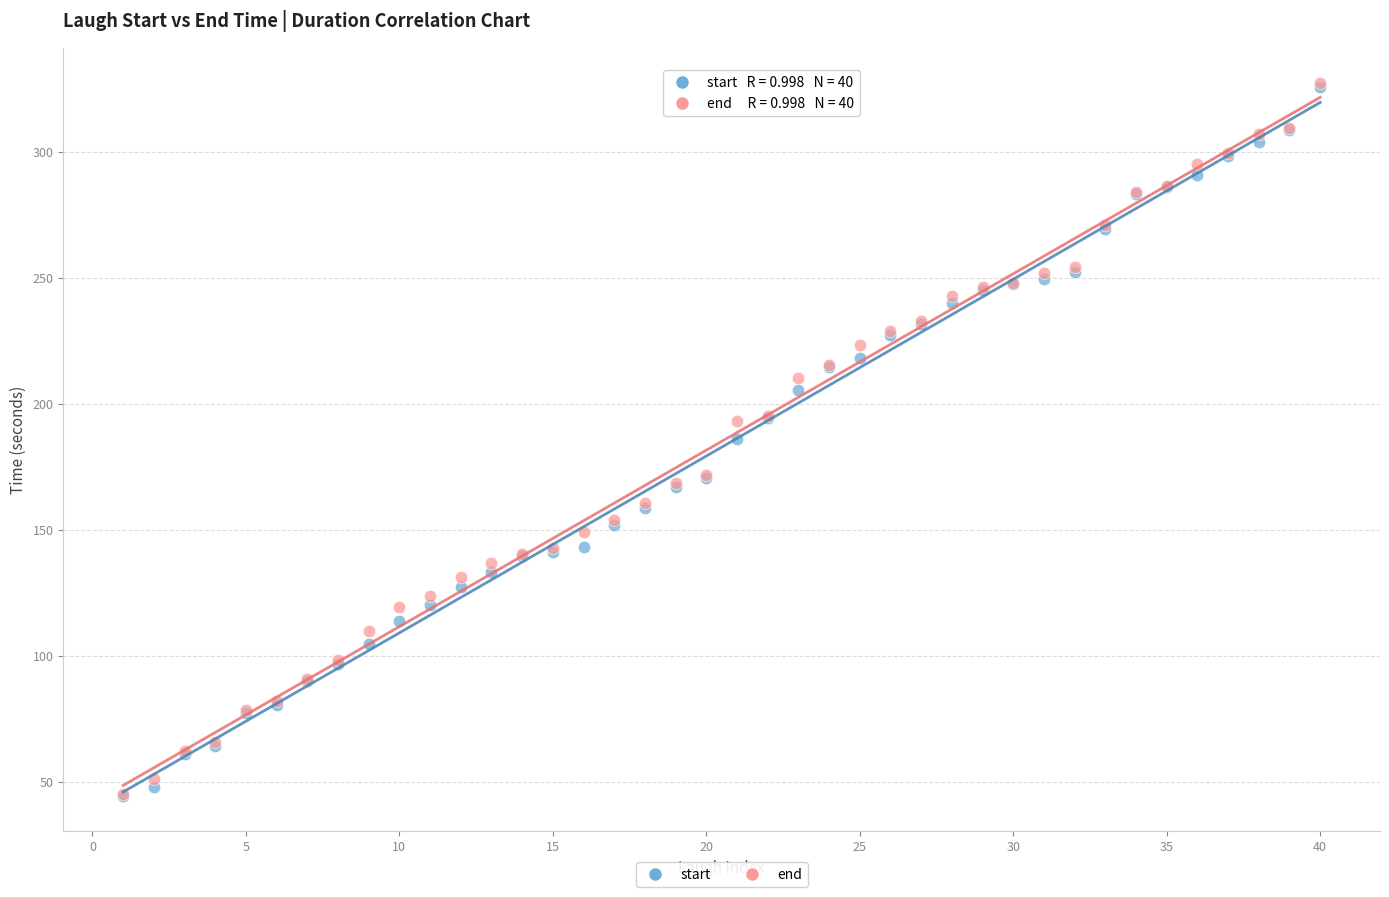

What are all the series names shown in the legend?

start, end